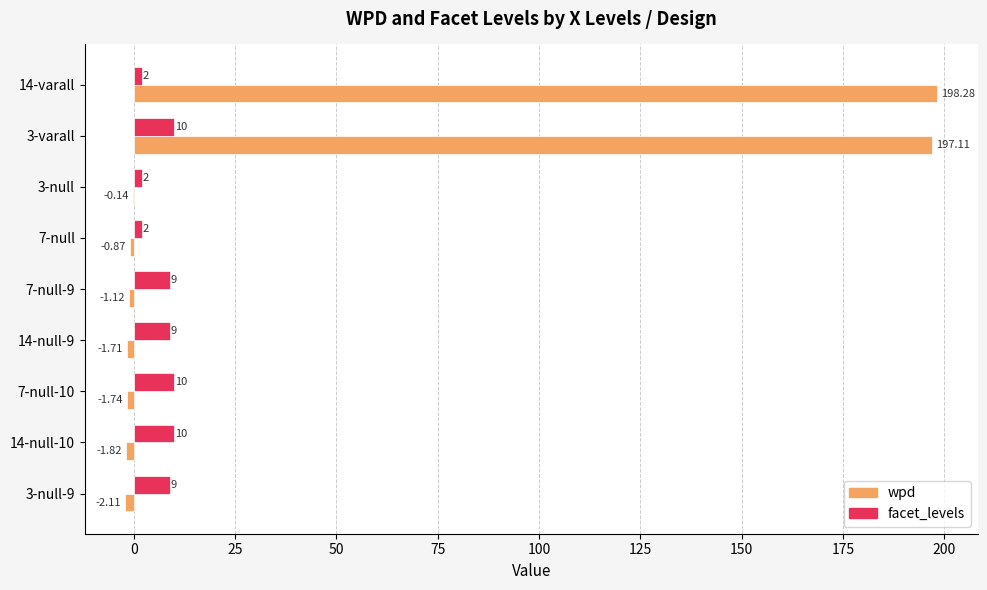

Between 3-varall and 3-null-9, which series saw the biggest shift?

wpd